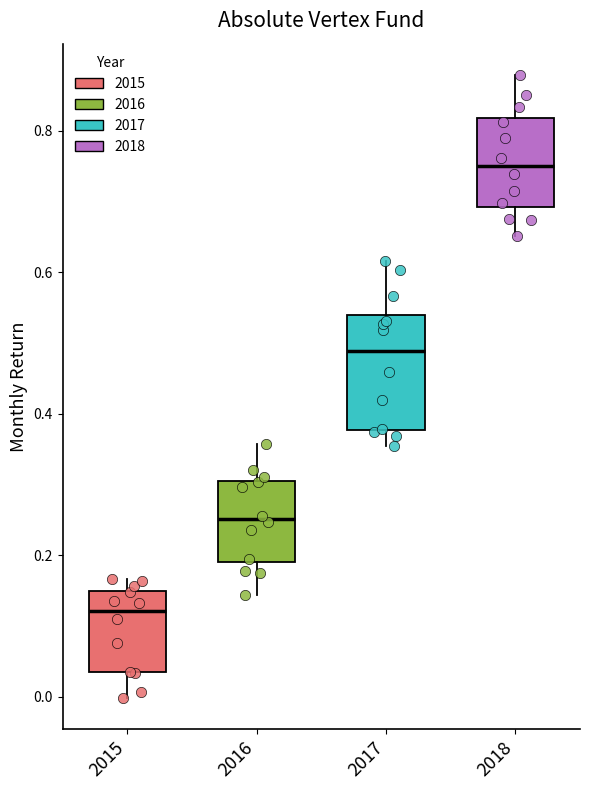

Where is the upper edge of the box at x = 2018 on the y-axis? The values are not printed on the chart, so give them approximately, as read against the axis.

0.82